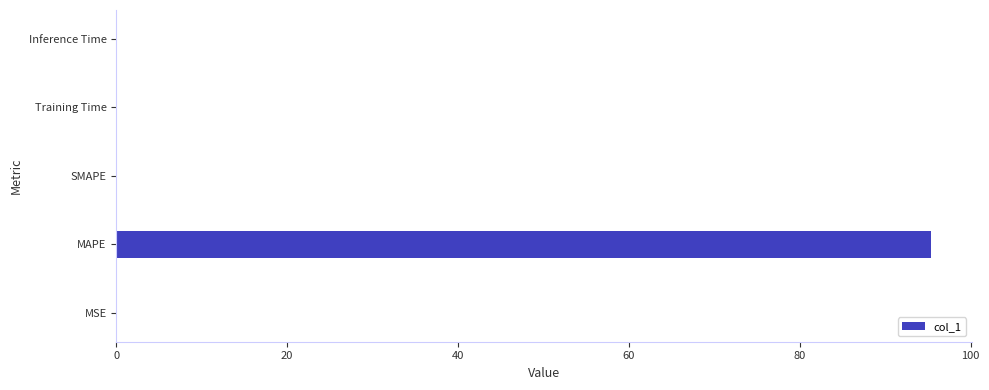

How many data points does each series have?

5